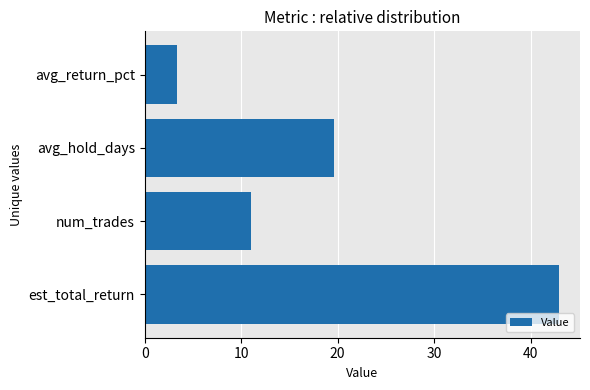

How many distinct data groups are displayed?

1